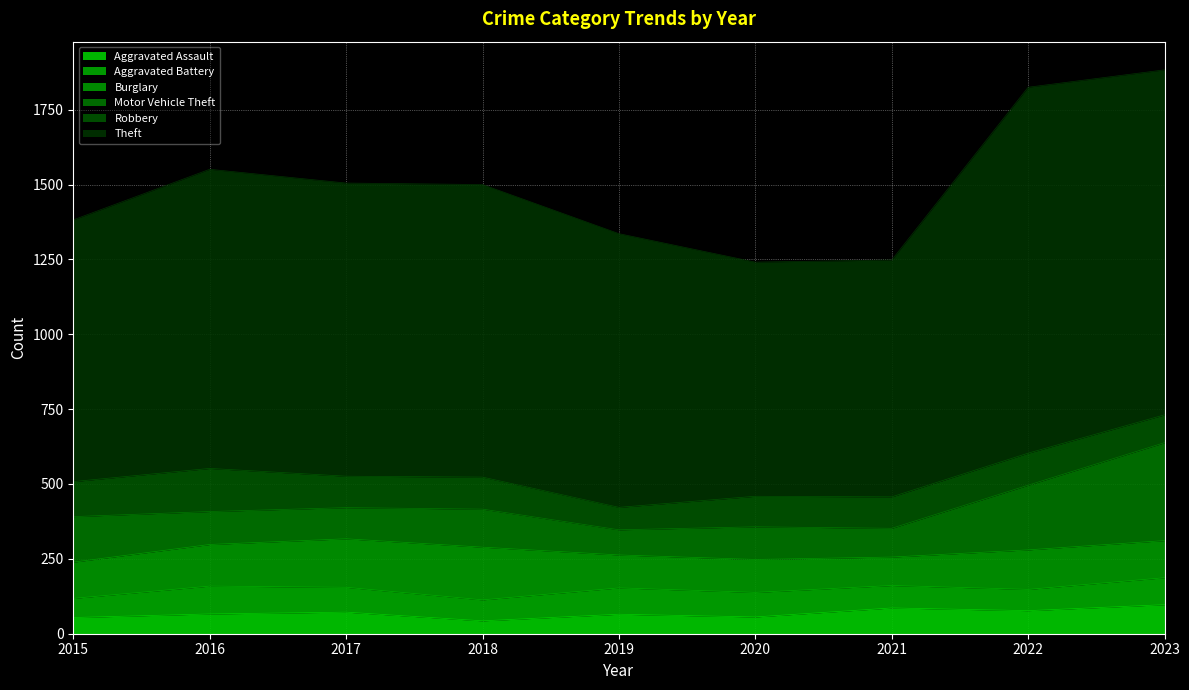

True or false: Aggravated Battery and Aggravated Assault intersect in this chart.

True